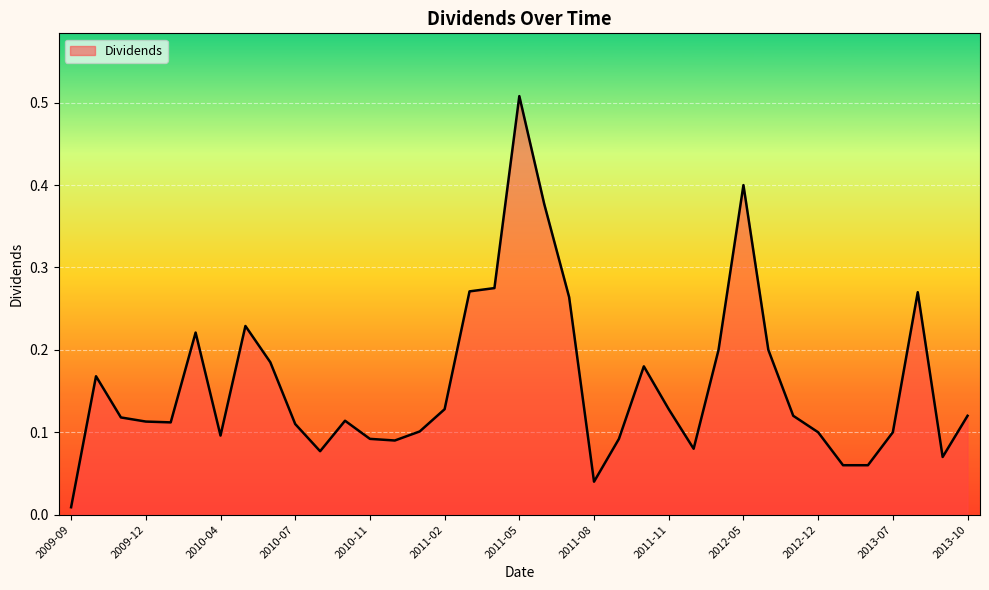

Reading left to right, extract all data points from this chart.

2009-09=0.0	2009-10=0.2	2009-11=0.1	2009-12=0.1	2010-01=0.1	2010-03=0.2	2010-04=0.1	2010-05=0.2	2010-06=0.2	2010-07=0.1	2010-09=0.1	2010-10=0.1	2010-11=0.1	2010-12=0.1	2011-01=0.1	2011-02=0.1	2011-03=0.3	2011-04=0.3	2011-05=0.5	2011-06=0.4	2011-07=0.3	2011-08=0.0	2011-09=0.1	2011-10=0.2	2011-11=0.1	2012-03=0.1	2012-04=0.2	2012-05=0.4	2012-06=0.2	2012-11=0.1	2012-12=0.1	2013-05=0.1	2013-06=0.1	2013-07=0.1	2013-08=0.3	2013-09=0.1	2013-10=0.1